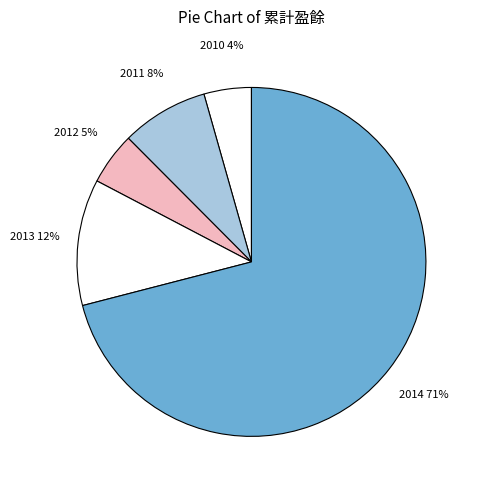

How many slices are in this pie chart?

5